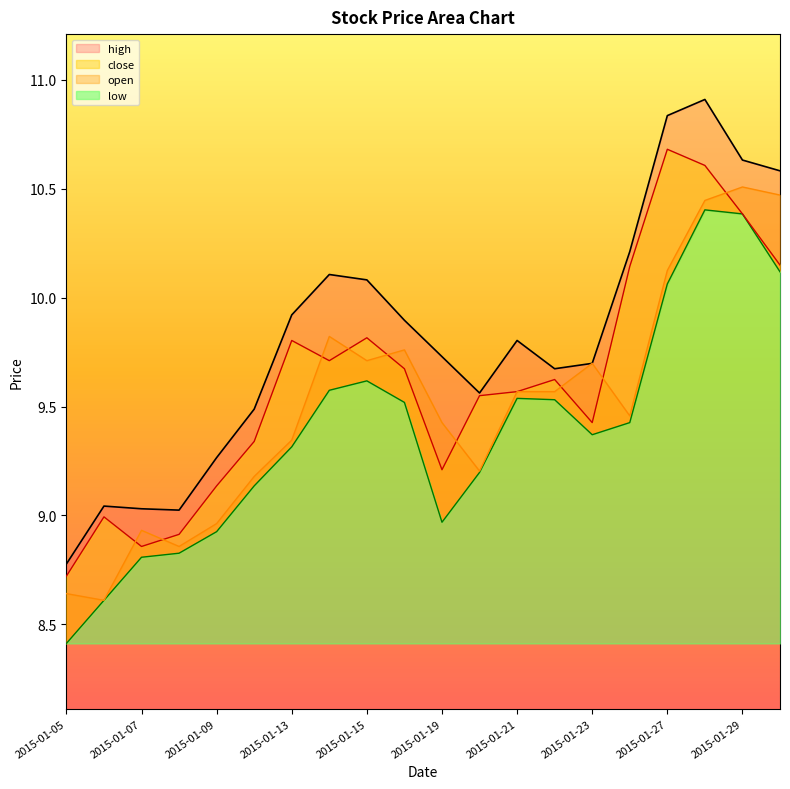

Which series changed the most between 2015-01-21 and 2015-01-23?

low